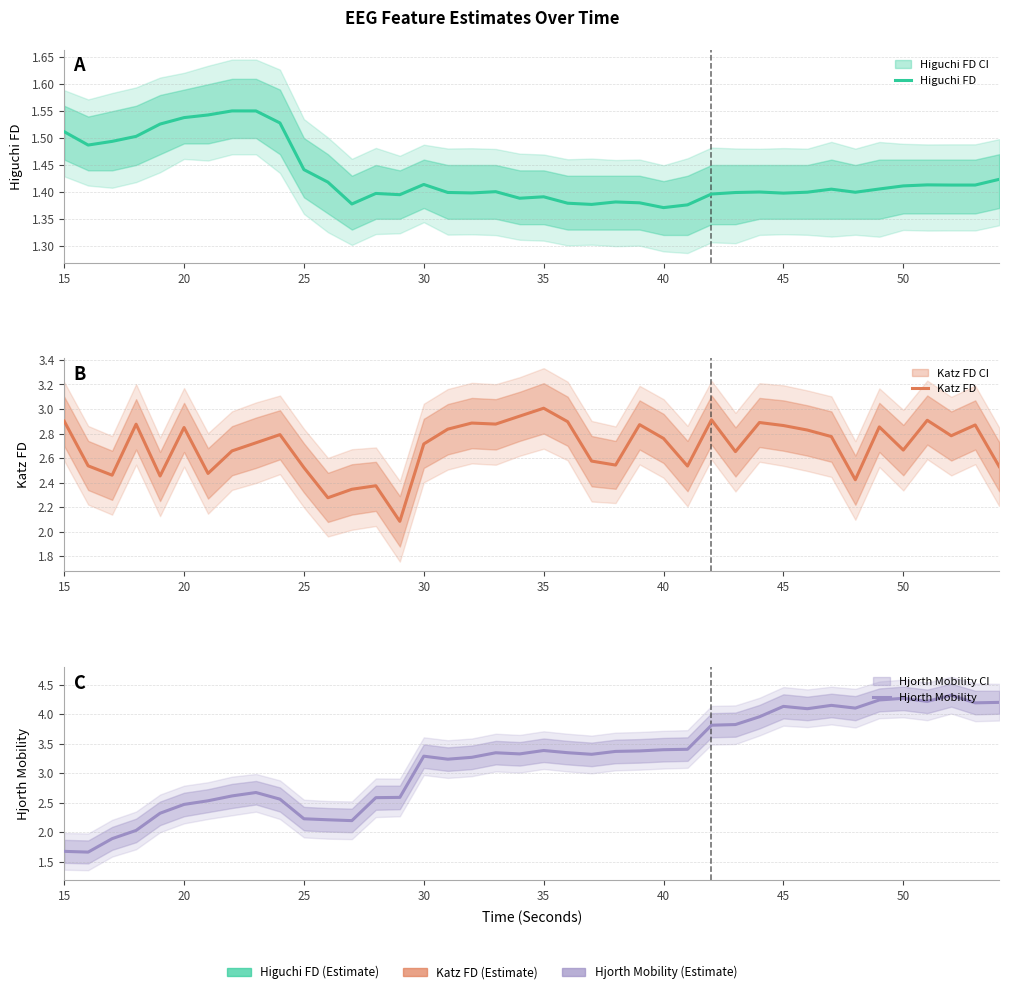

Rank the series by their maximum value, from highest to lowest.

Hjorth Mobility, Katz FD, Higuchi FD